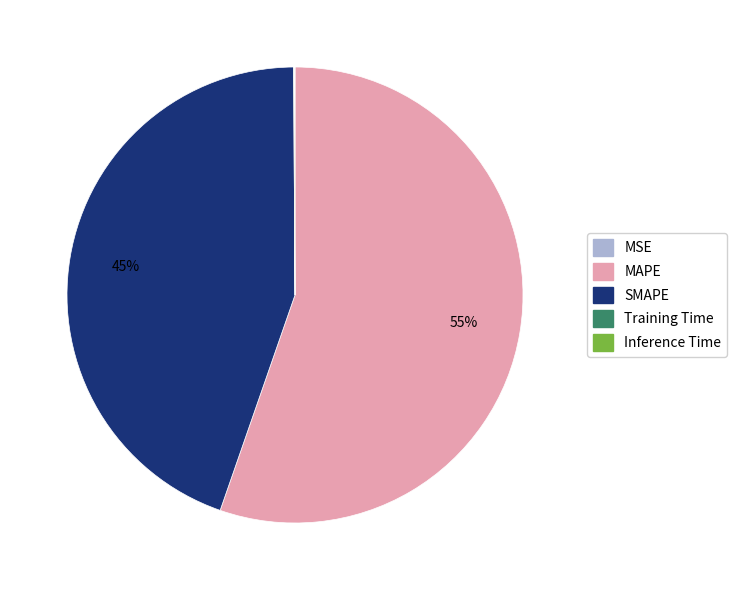

True or false: MAPE accounts for 49% of the total.

False